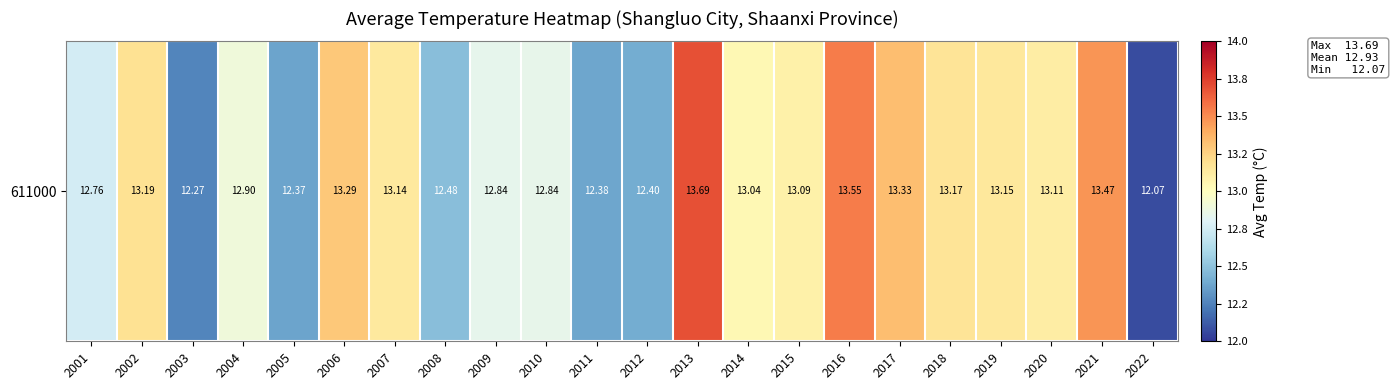

Reading left to right, what are all the values shown in this chart?

2001=12.8	2002=13.2	2003=12.3	2004=12.9	2005=12.4	2006=13.3	2007=13.1	2008=12.5	2009=12.8	2010=12.8	2011=12.4	2012=12.4	2013=13.7	2014=13.0	2015=13.1	2016=13.6	2017=13.3	2018=13.2	2019=13.1	2020=13.1	2021=13.5	2022=12.1